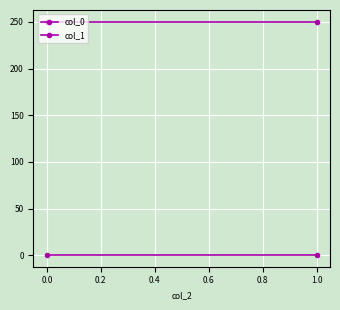

Which series has the widest spread of values?

col_0